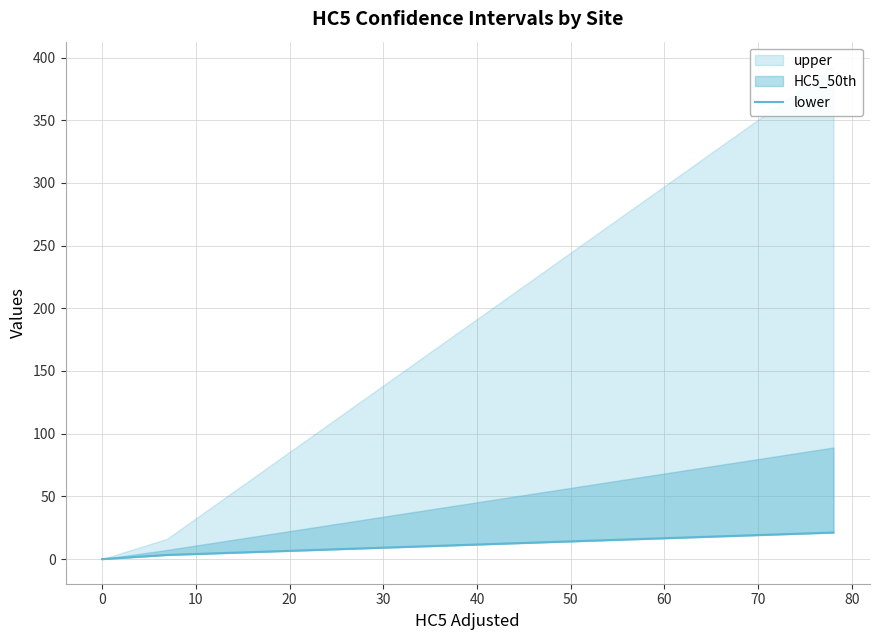

How many data points are less than 3?

1